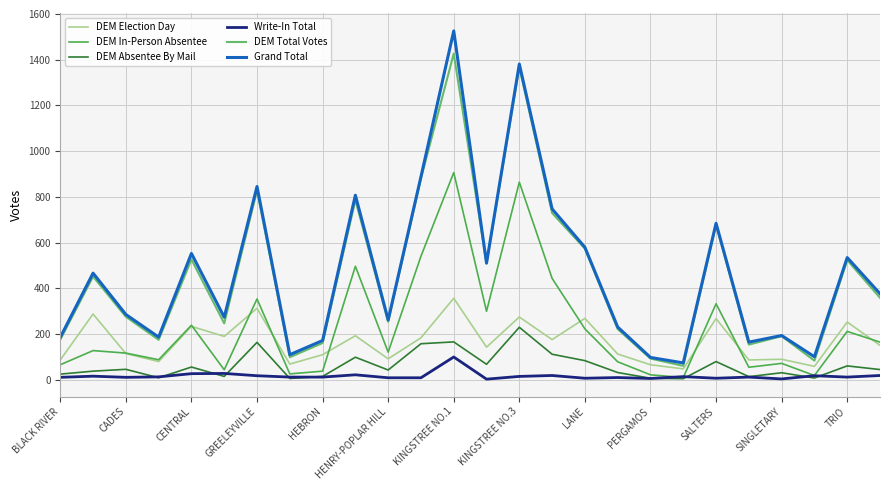

What is the greatest value displayed?

1526